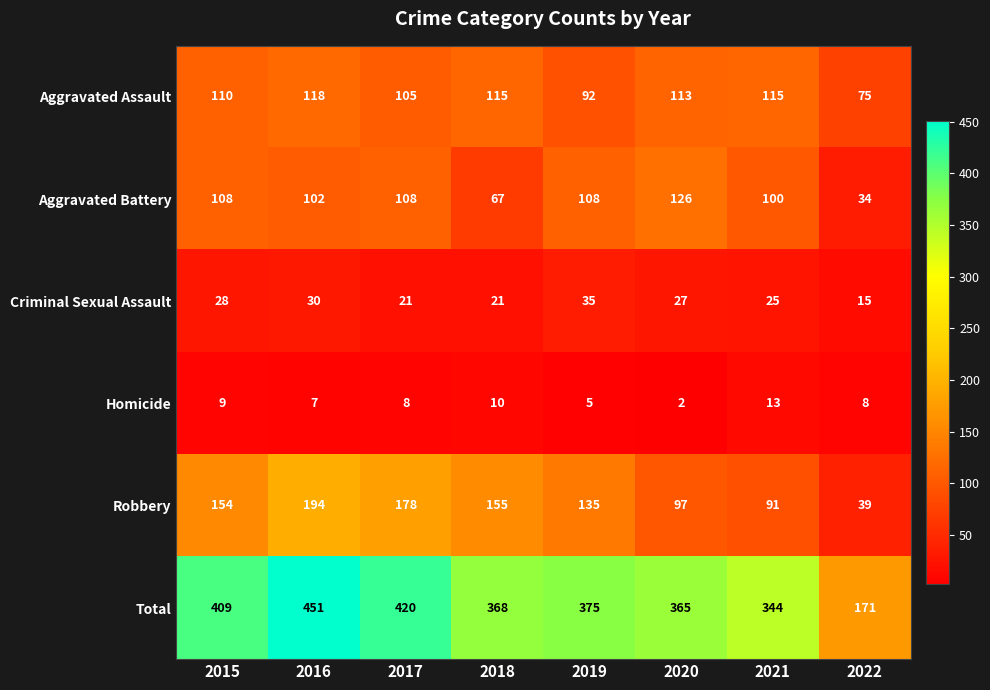

Where does the Criminal Sexual Assault series first go above 27?

2015